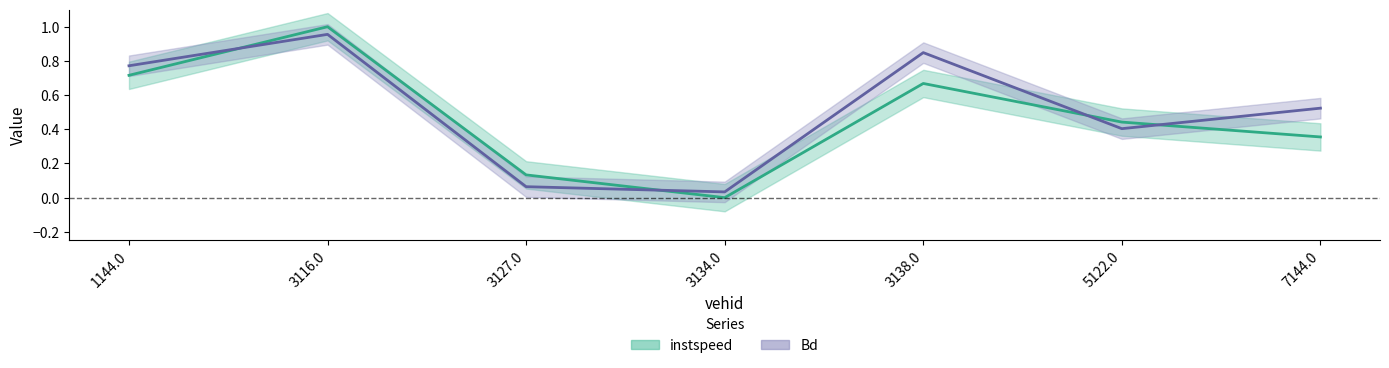

At which category does Bd reach its first local valley?

3134.0